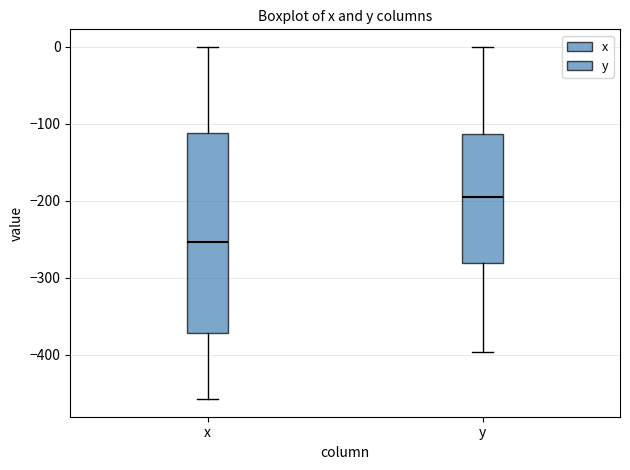

Which box is the tallest, from its lower edge to its upper edge?

x